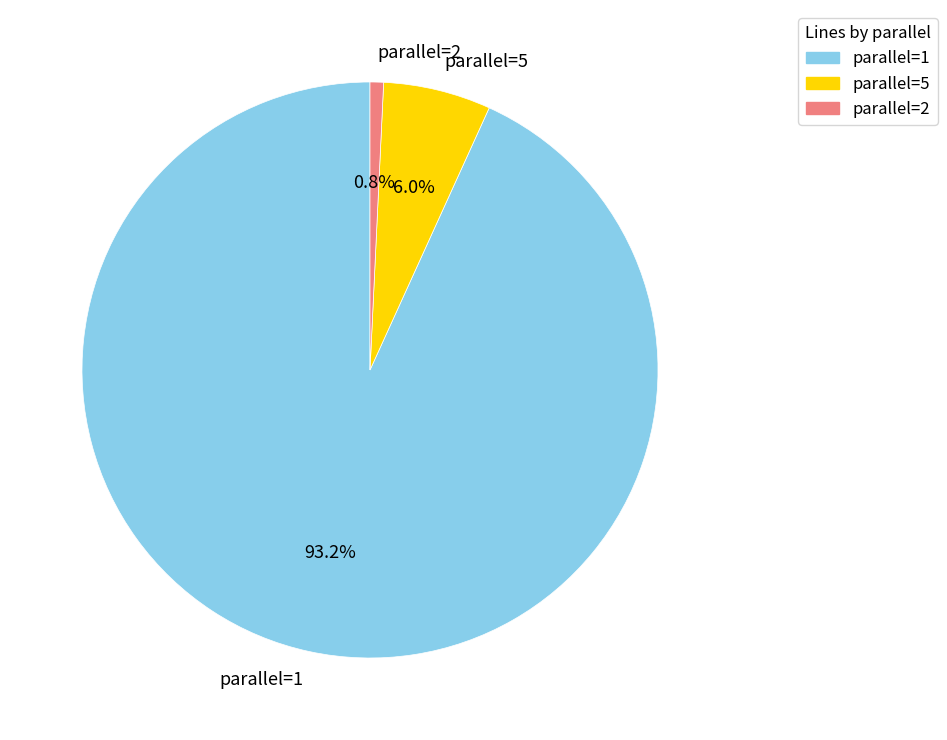

What percentage is the parallel=2 slice, to the nearest percent?

1%